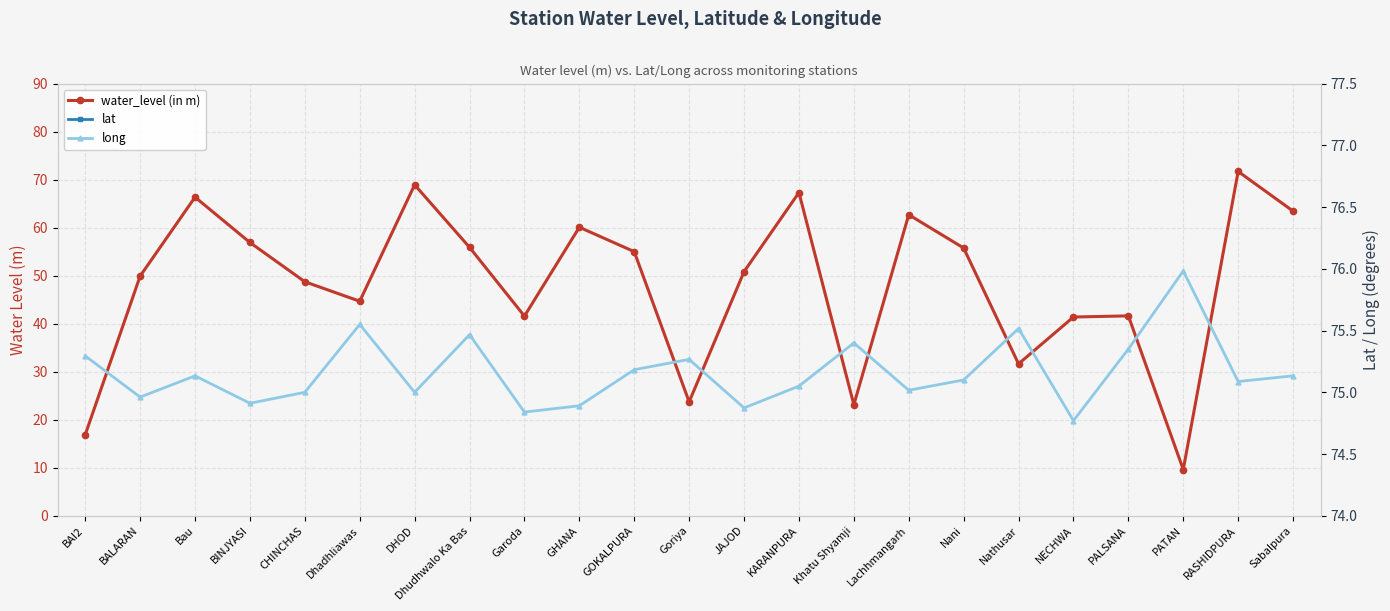

What is the spread (max minus min) of values at PATAN?

66.4